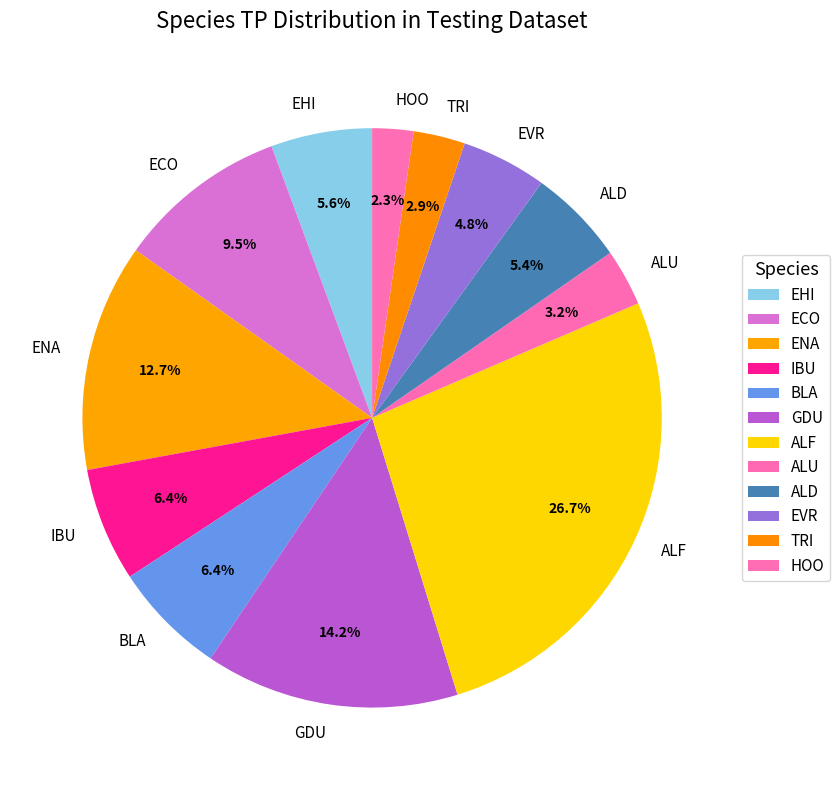

Count the number of slices in the pie.

12